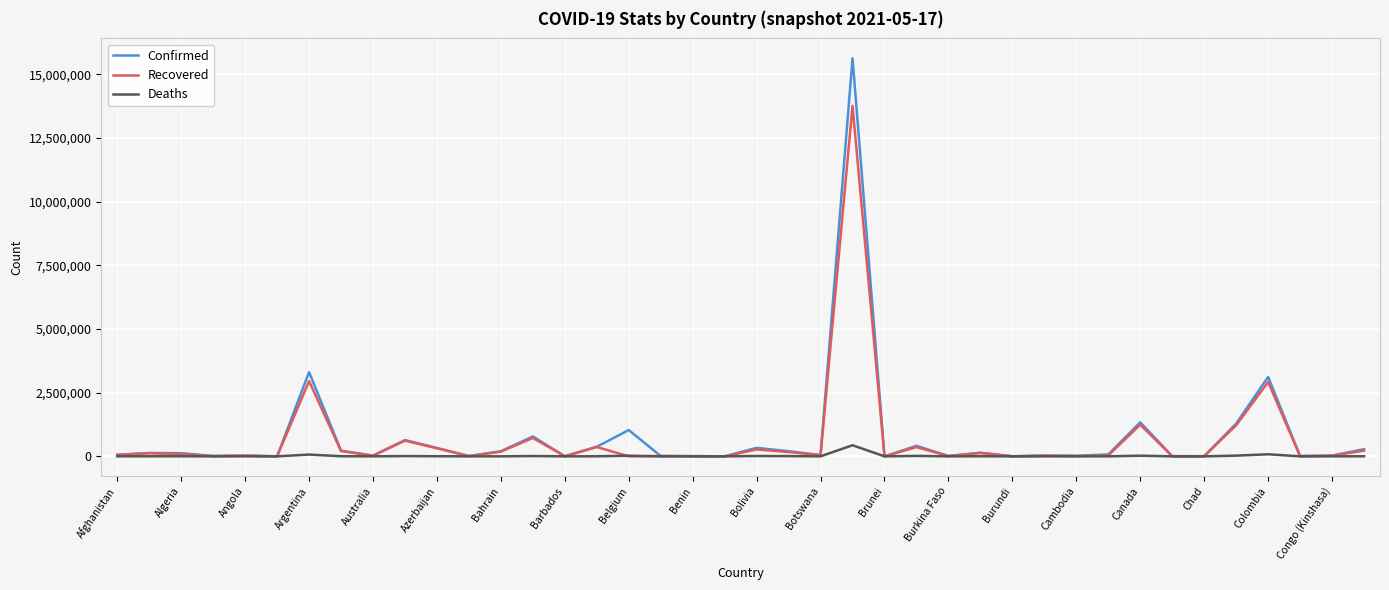

What is the maximum value for Recovered?

13764520